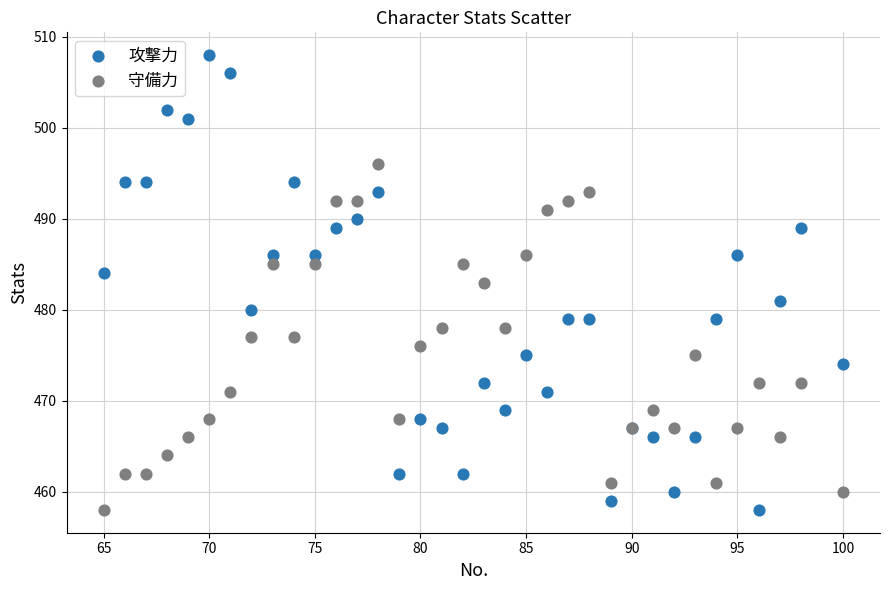

What are all the series names shown in the legend?

攻撃力, 守備力